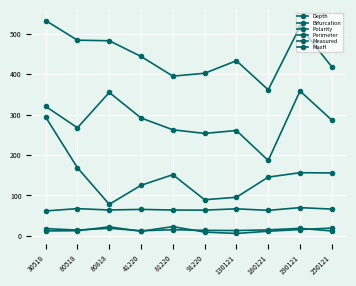

Which series has the widest spread of values?

MaxH